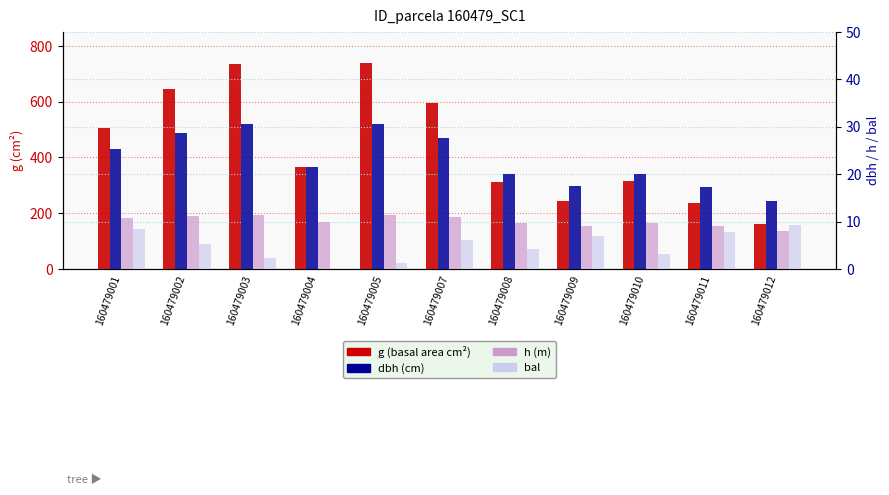

Which series changed the most between 160479003 and 160479007?

g (basal area cm²)